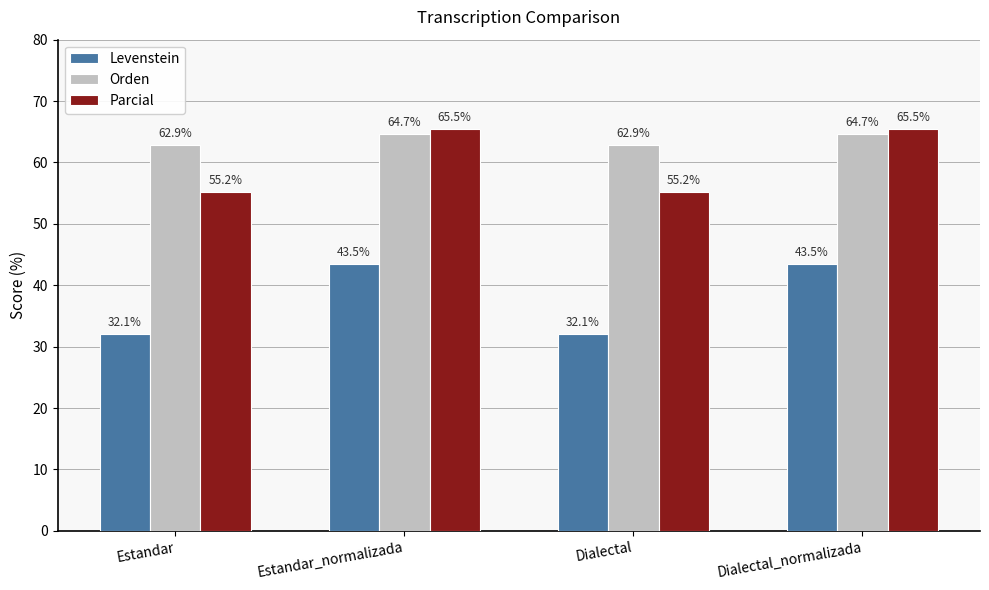

What is the maximum value shown in the chart?

65.5